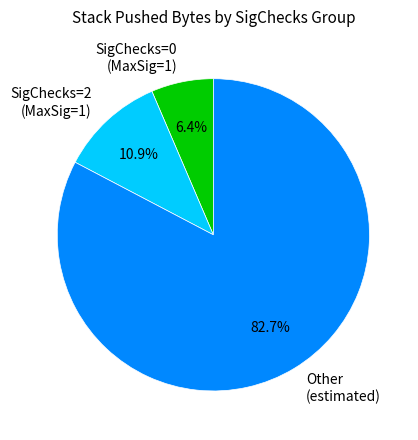

Combined, what portion of the pie is SigChecks=0 (MaxSig=1) and Other (estimated)?

89.1%